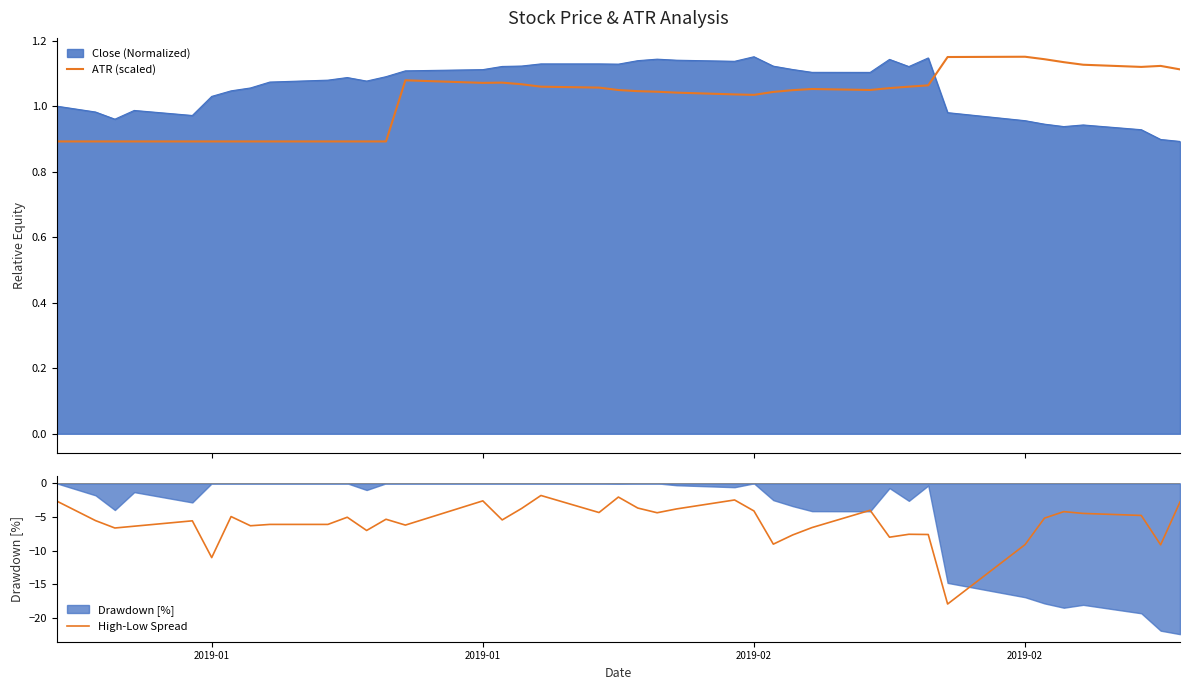

True or false: ATR (scaled) and High-Low Spread intersect in this chart.

False